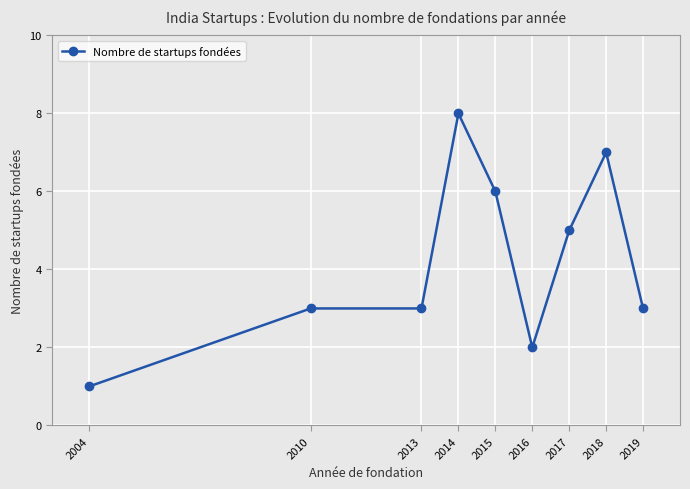

True or false: the data shows 3 at 2010.

True